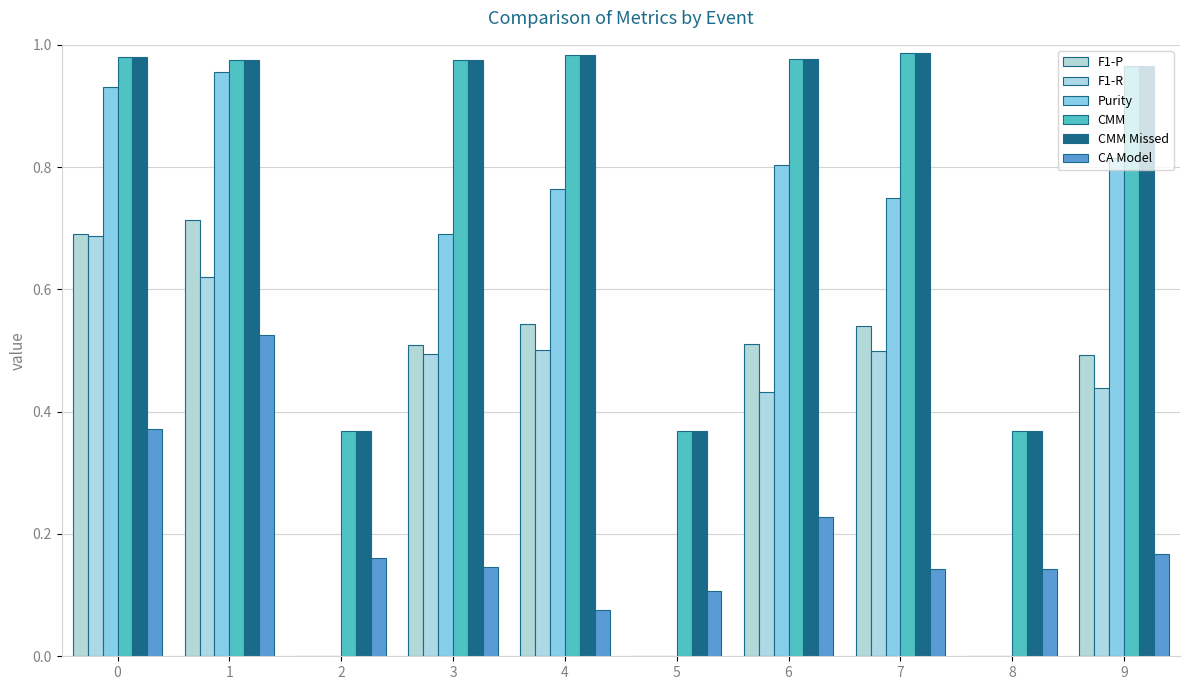

Rank the series at 5 from highest to lowest value.

CMM, CMM Missed, CA Model, F1-P, F1-R, Purity